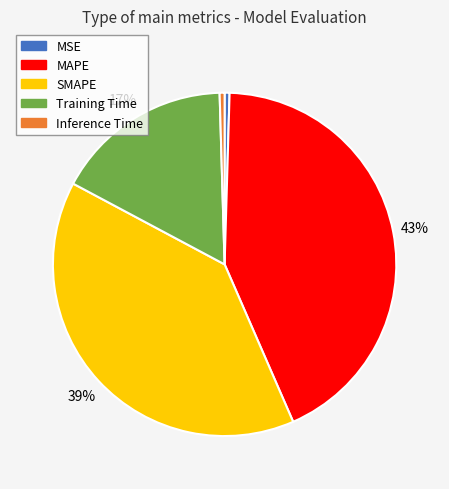

To the nearest percent, what is the difference between the largest and smallest slice percentages?

43%